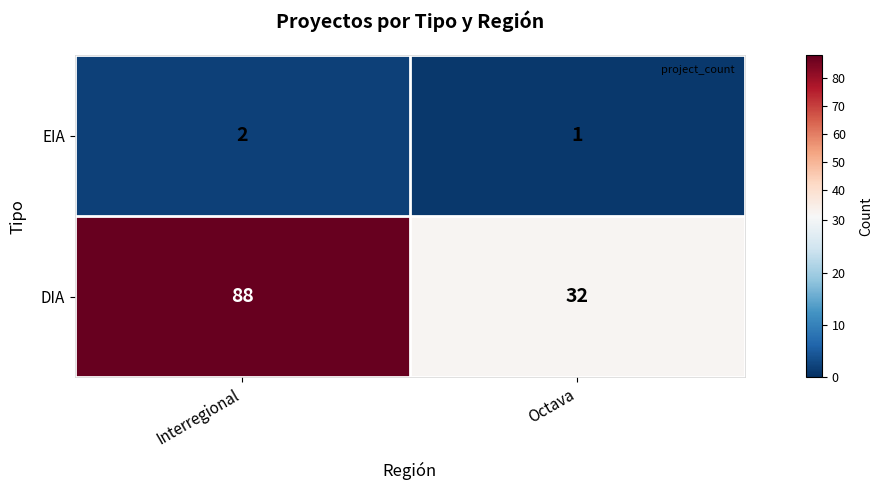

What is the sum of all EIA values?

3